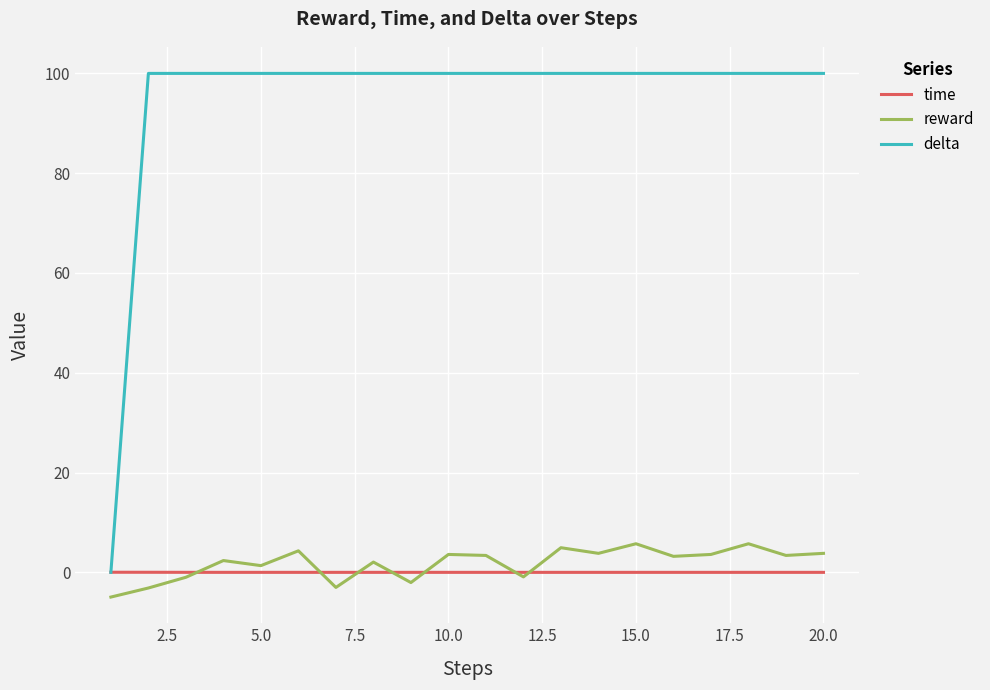

What is the greatest value displayed?

100.0